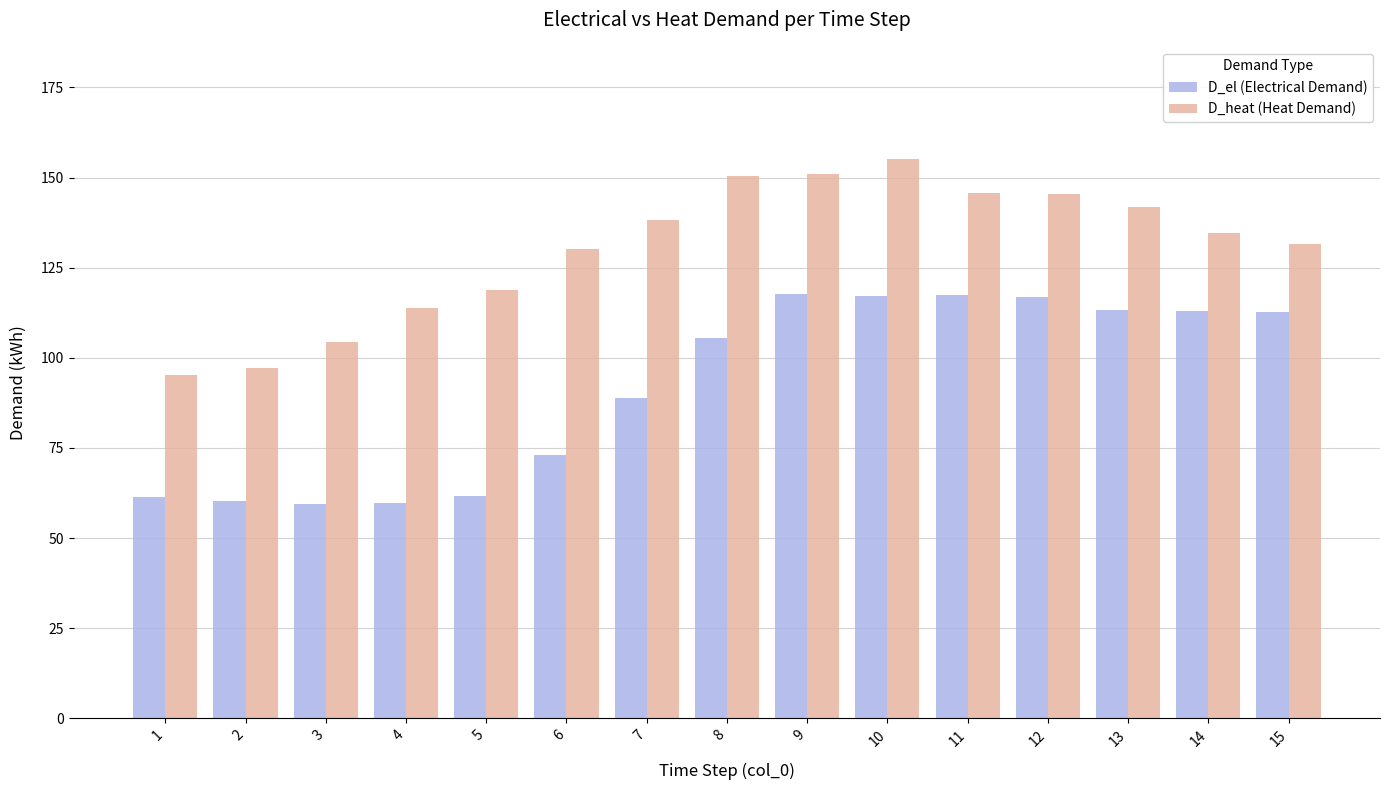

What is the spread (max minus min) of values at 6?

57.0